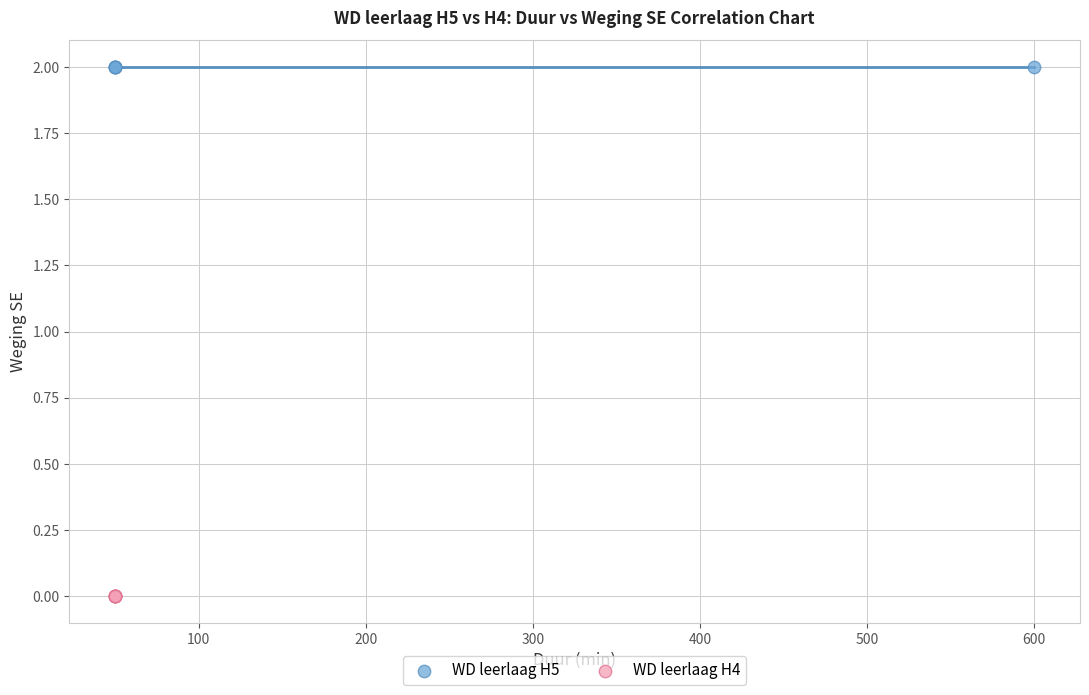

Which series contains the lowest Y value?

WD leerlaag H4